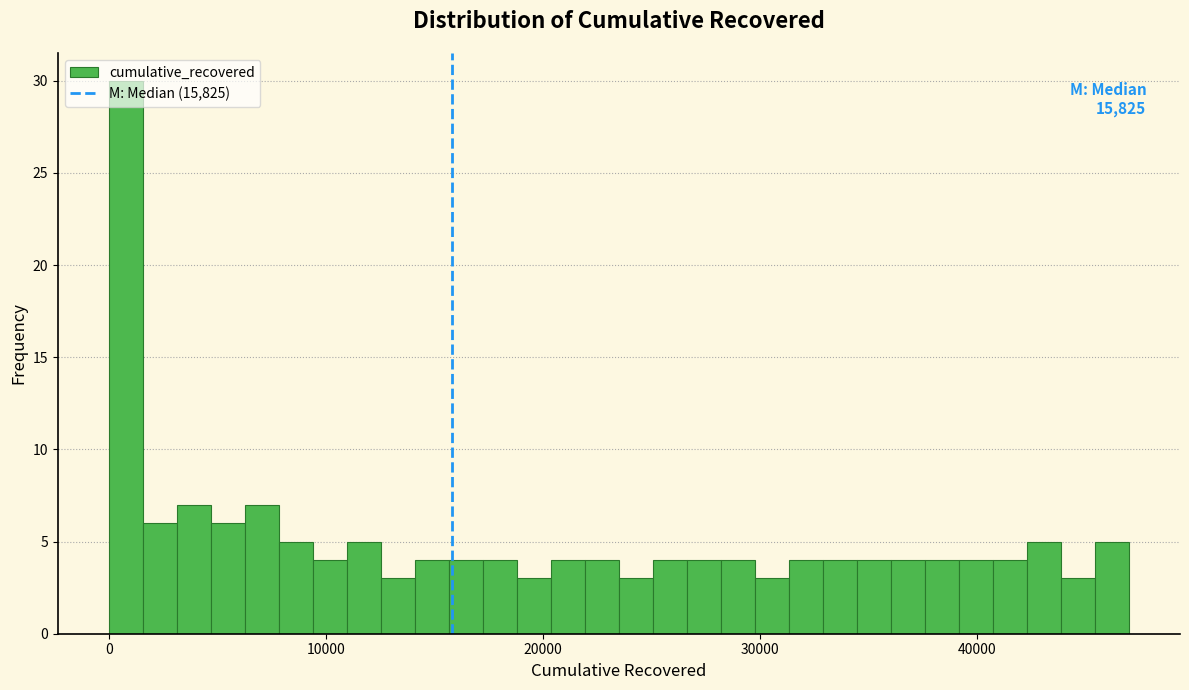

Around what value on the x-axis is the tallest bar? Give the approximate position of its centre, as read against the axis.

1000